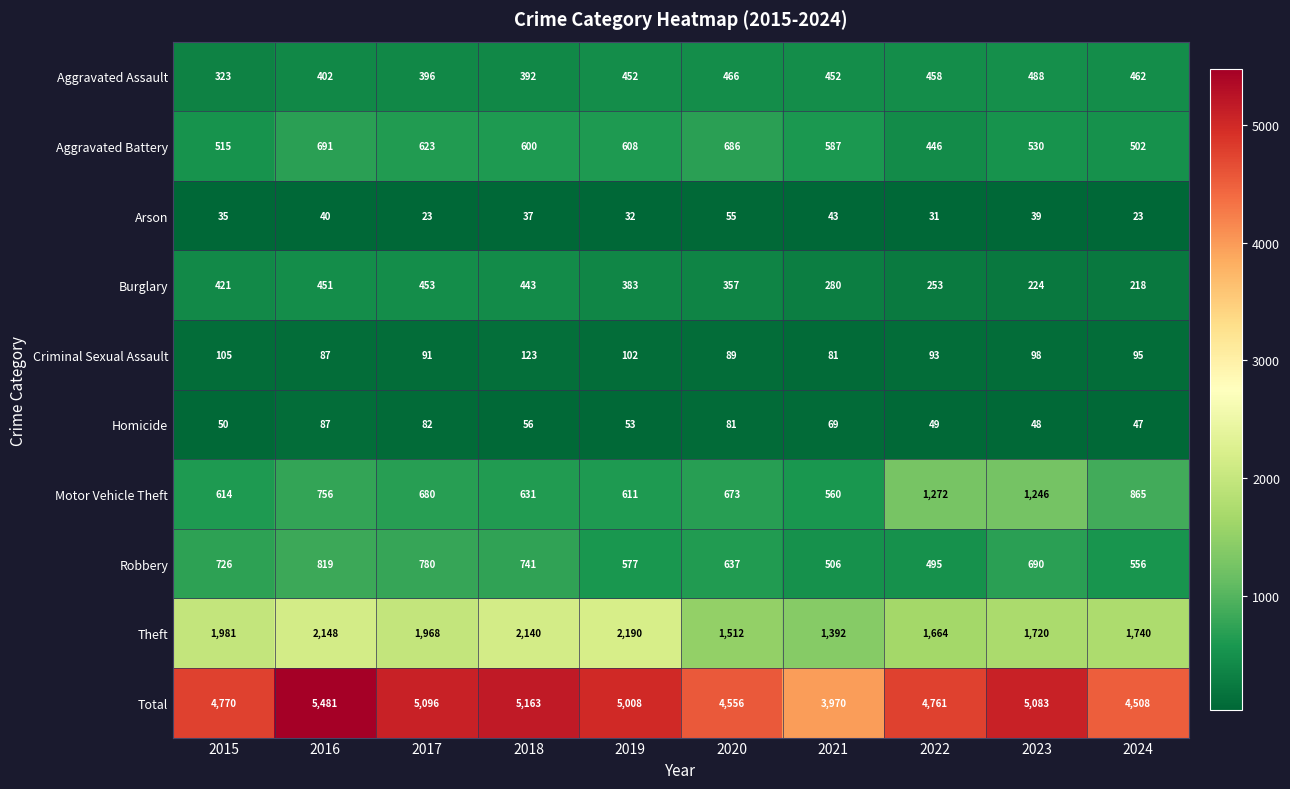

Which series has the largest total across all categories?

Total